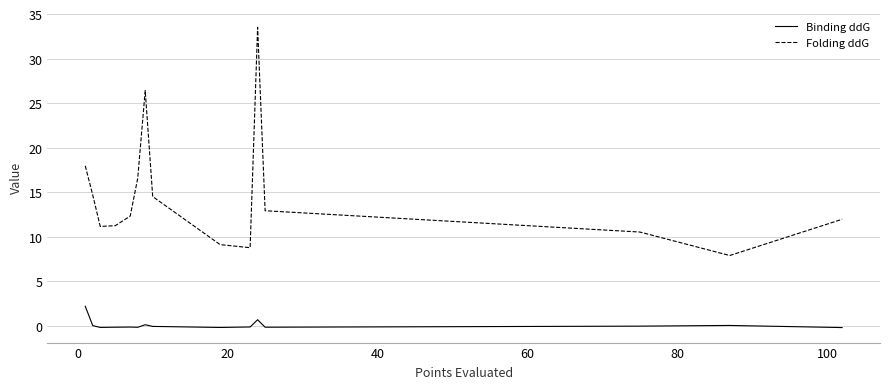

Which series has the widest spread of values?

Folding ddG